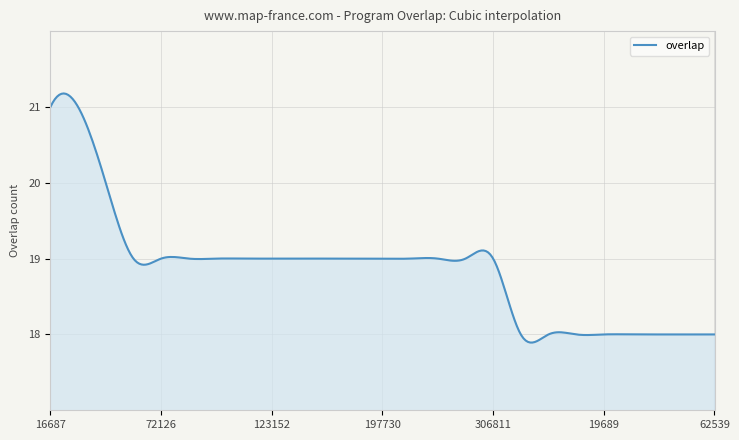

What is the maximum value shown in the chart?

21.2